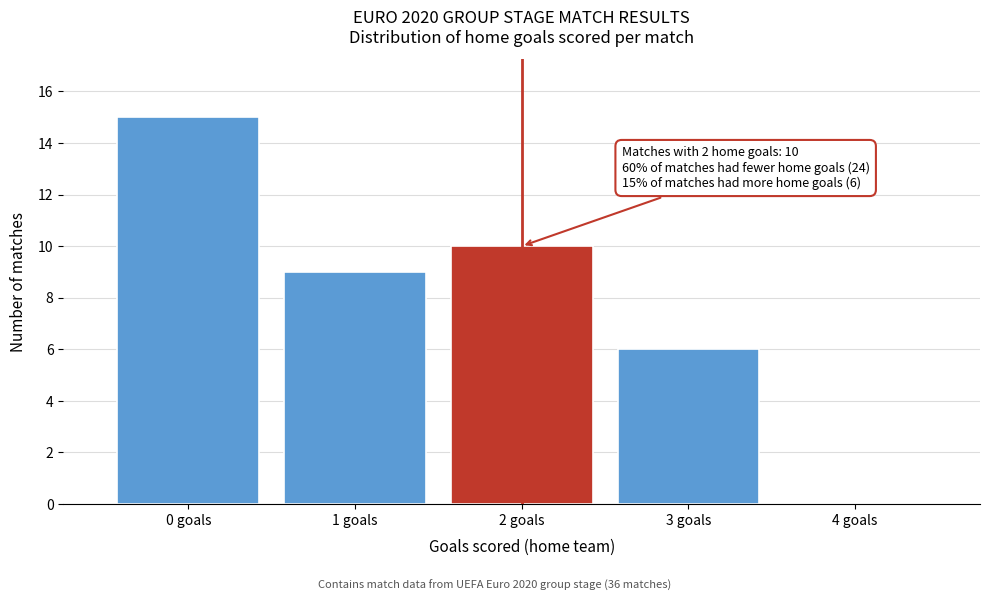

Over which range of the x-axis is the bar tallest?

-0.5 to 0.5